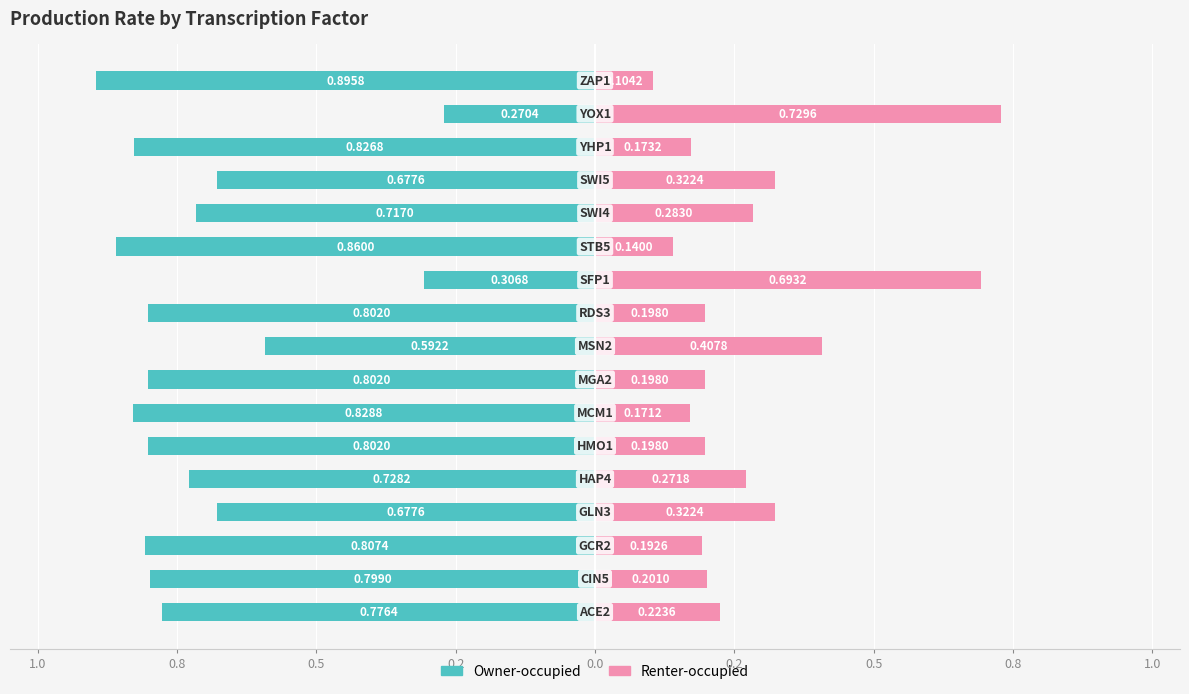

The Owner-occupied series shows -0.1 at 10. True or false?

False